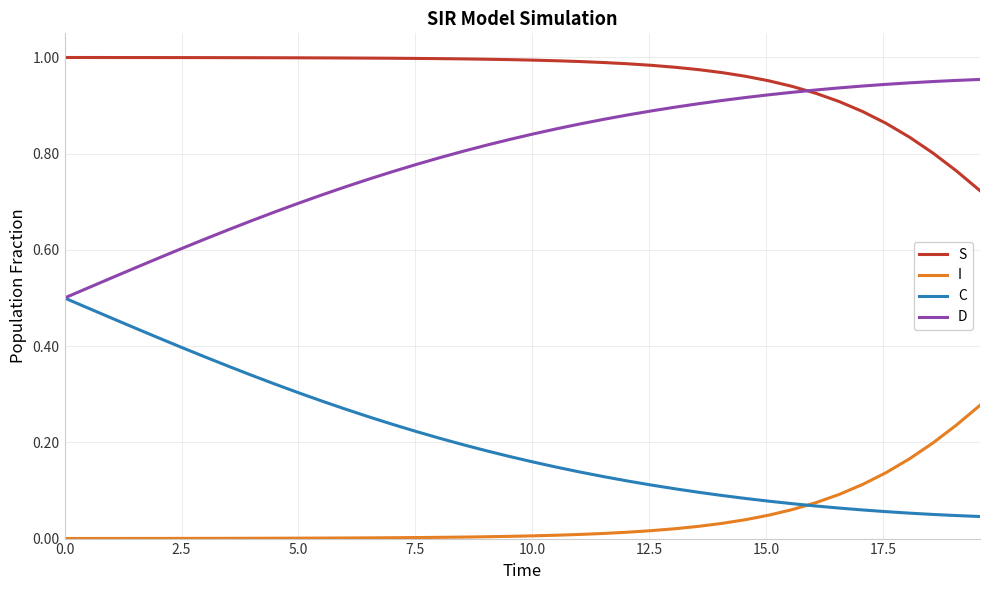

Which series has the largest total across all categories?

S